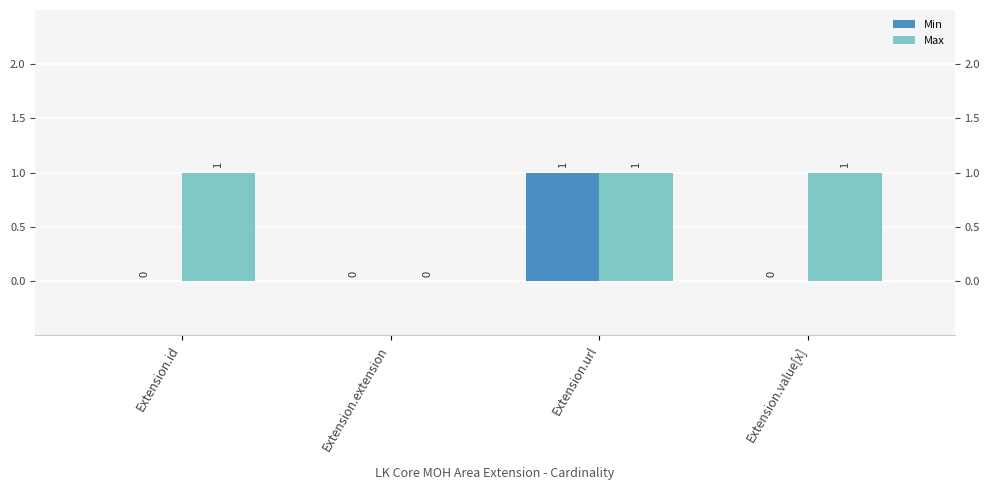

Which series has the largest total across all categories?

Max